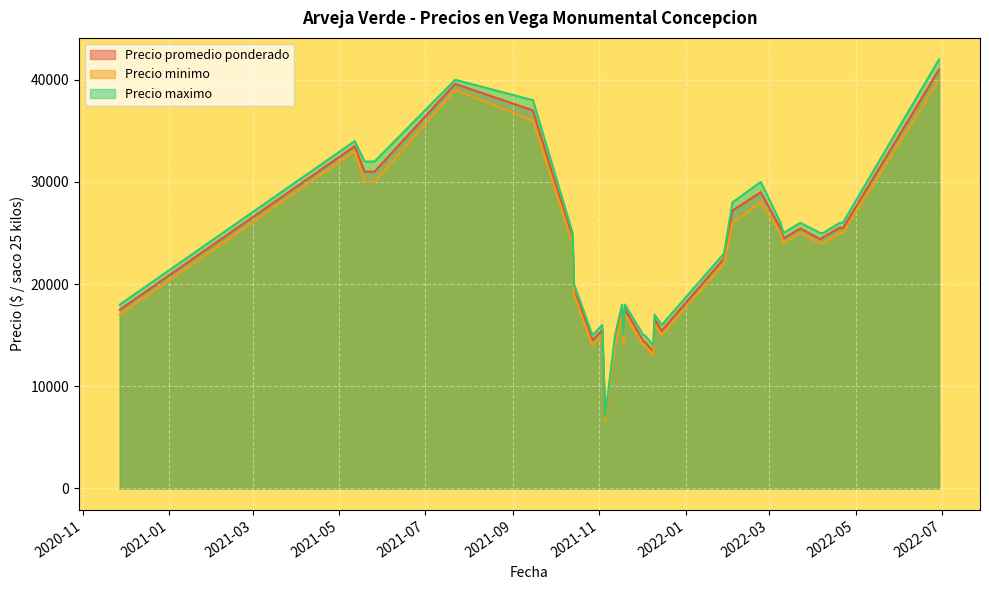

What is the maximum value for Precio promedio ponderado?

41000